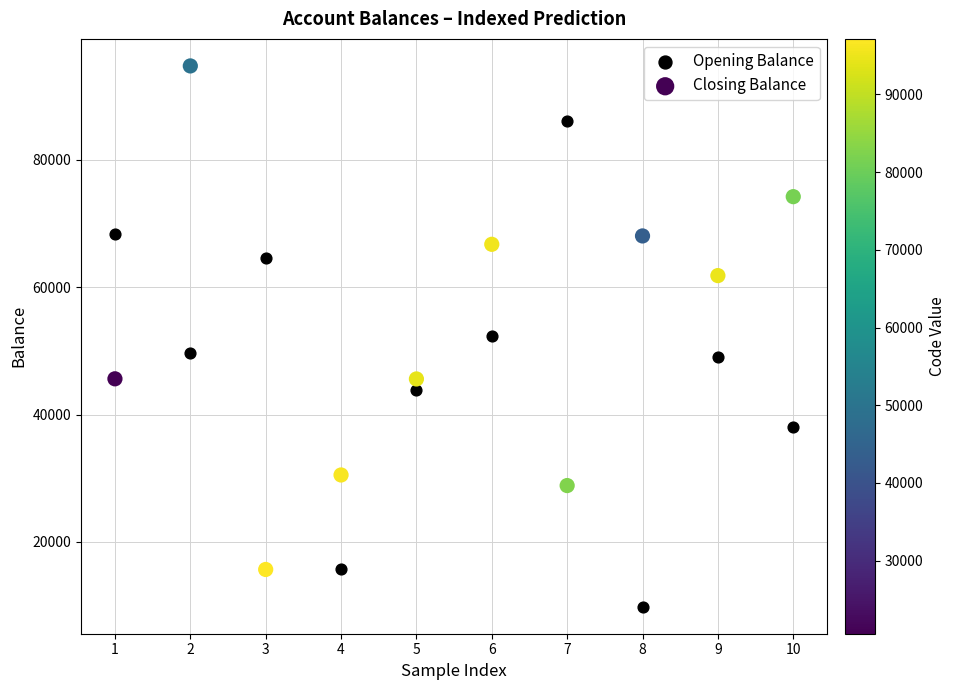

Which series contains the highest Y value?

Closing Balance